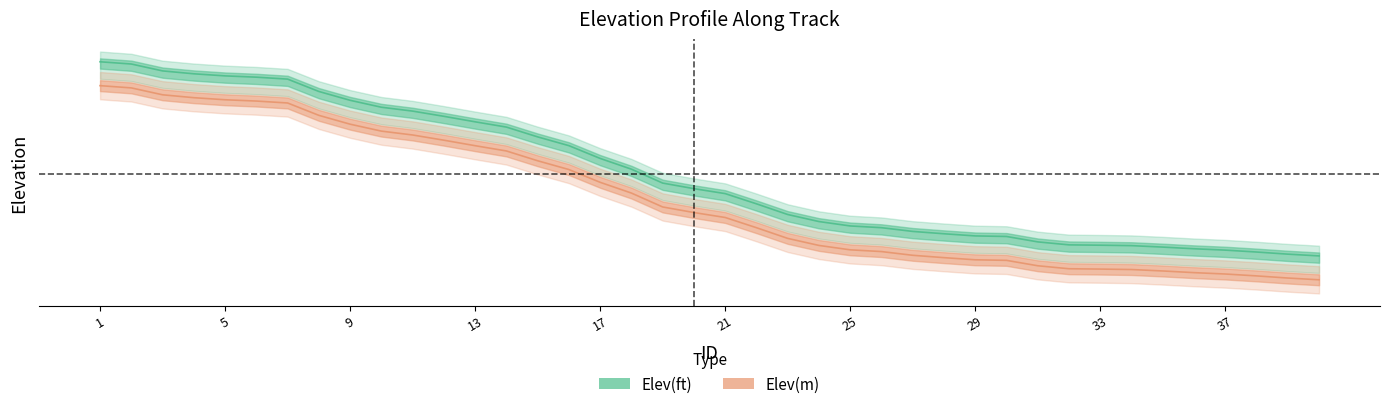

True or false: Elev(m) and Elev(ft) cross at least once.

False